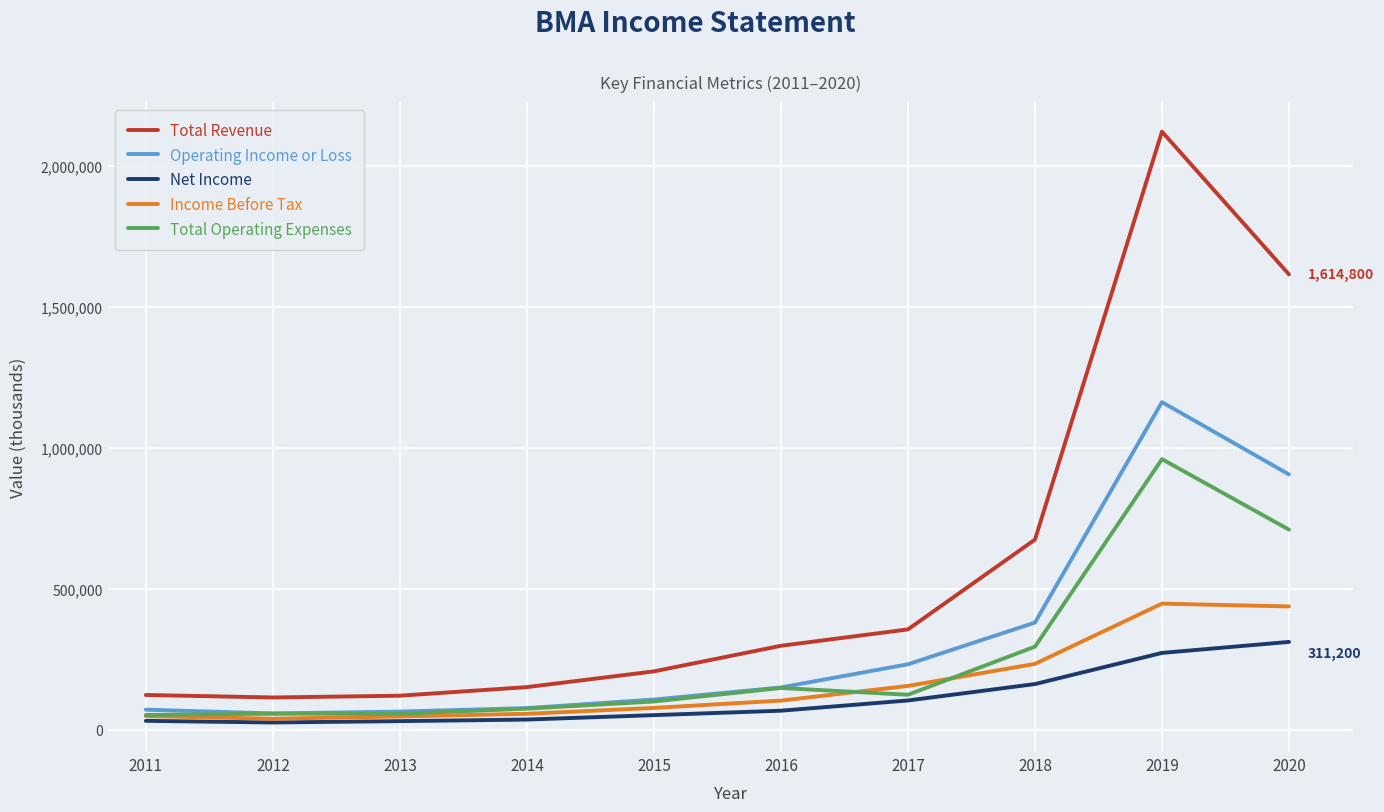

At how many categories does at least one series exceed 1790505?

1